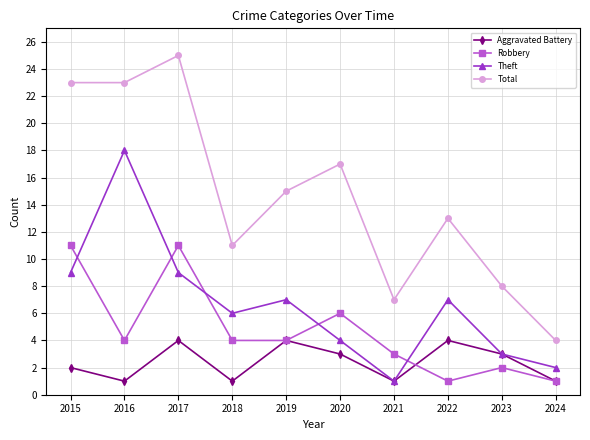

What is the sum of all Robbery values?

47